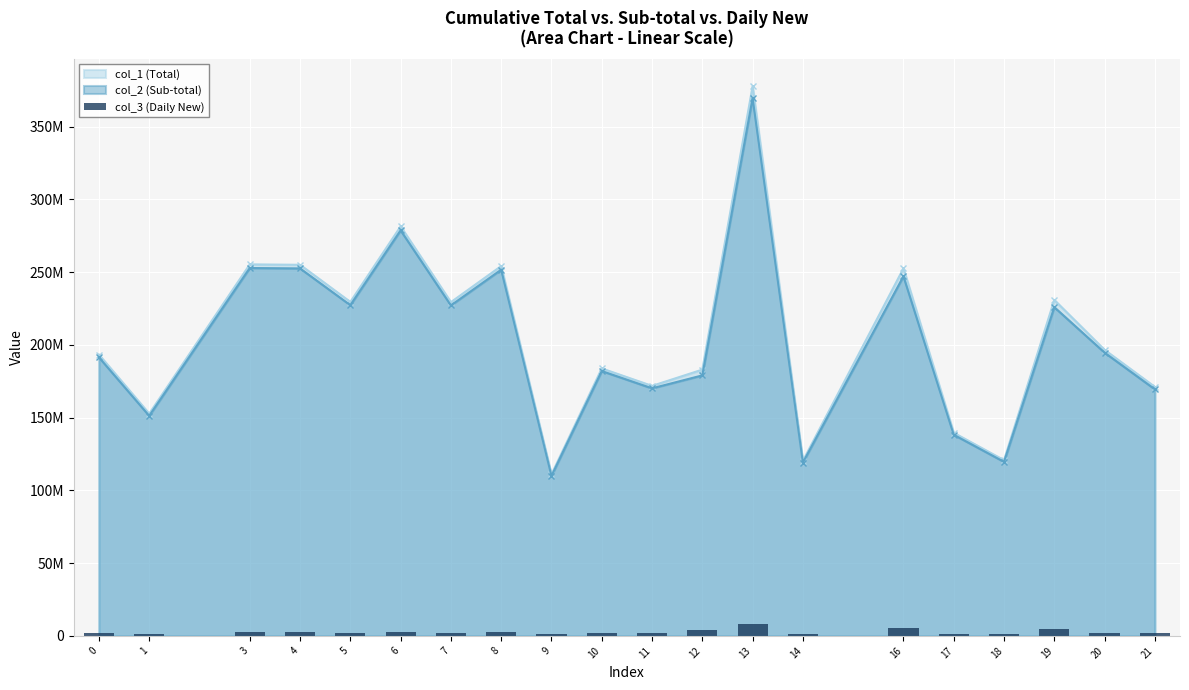

Which label corresponds to the smallest value in the chart?

9